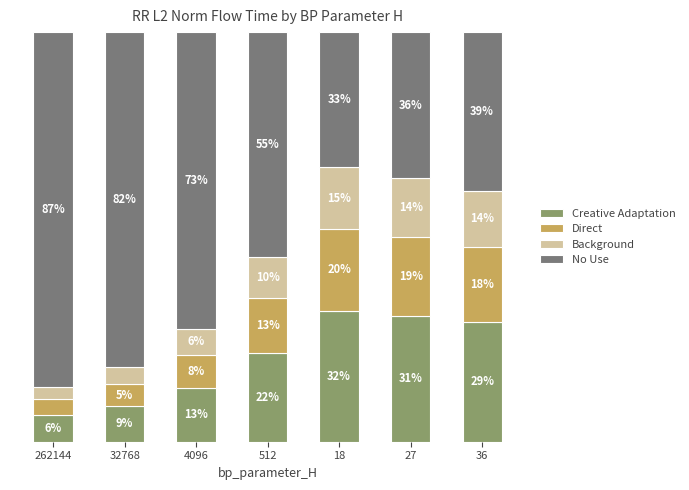

What is the difference between the Background values at 18 and 32768?

0.1